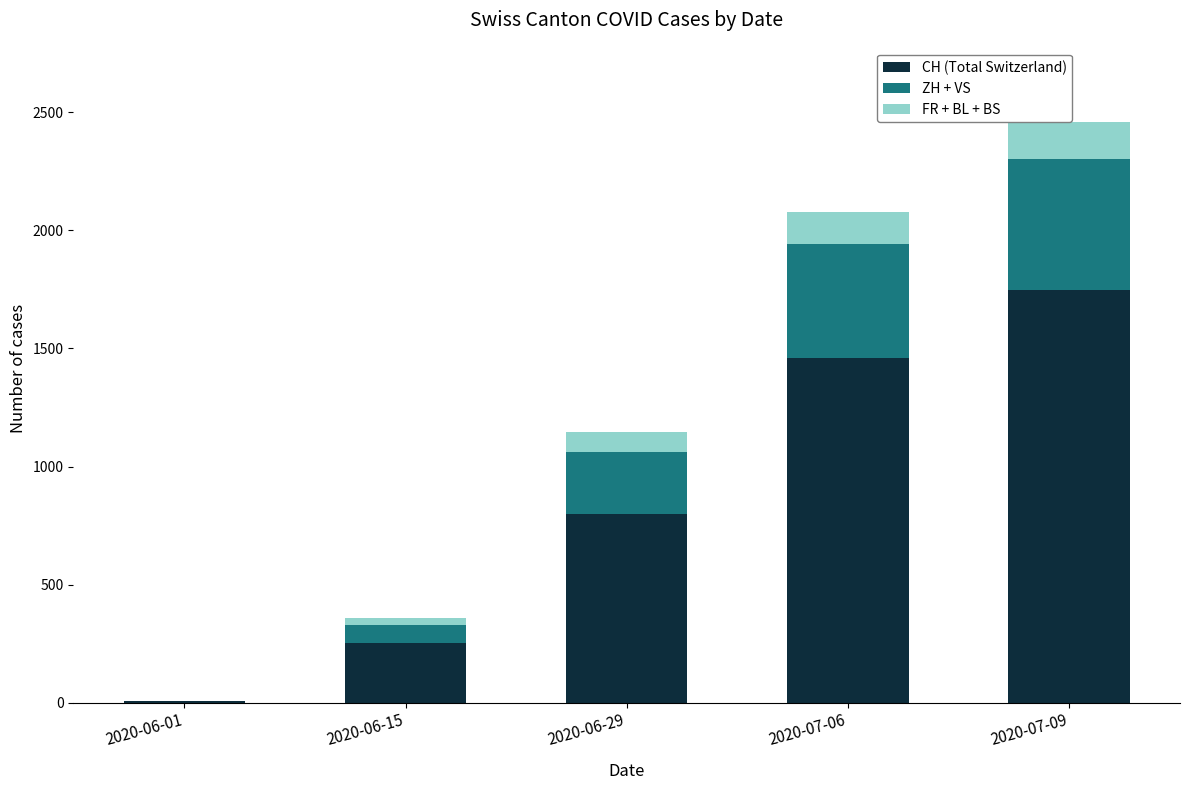

Rank the series by their maximum value, from lowest to highest.

FR + BL + BS, ZH + VS, CH (Total Switzerland)